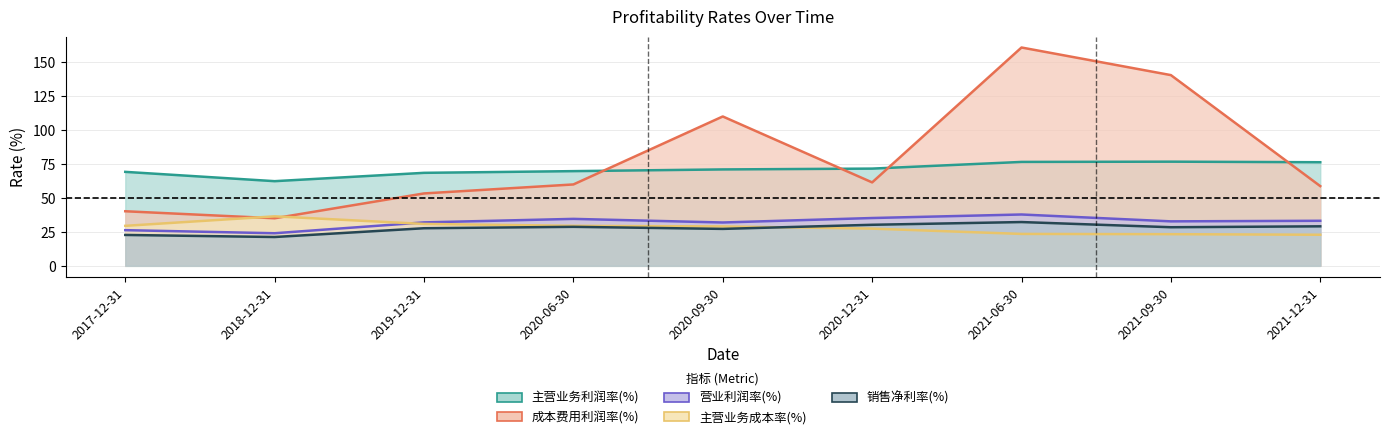

How many interior local valleys does the 营业利润率(%) series have?

3